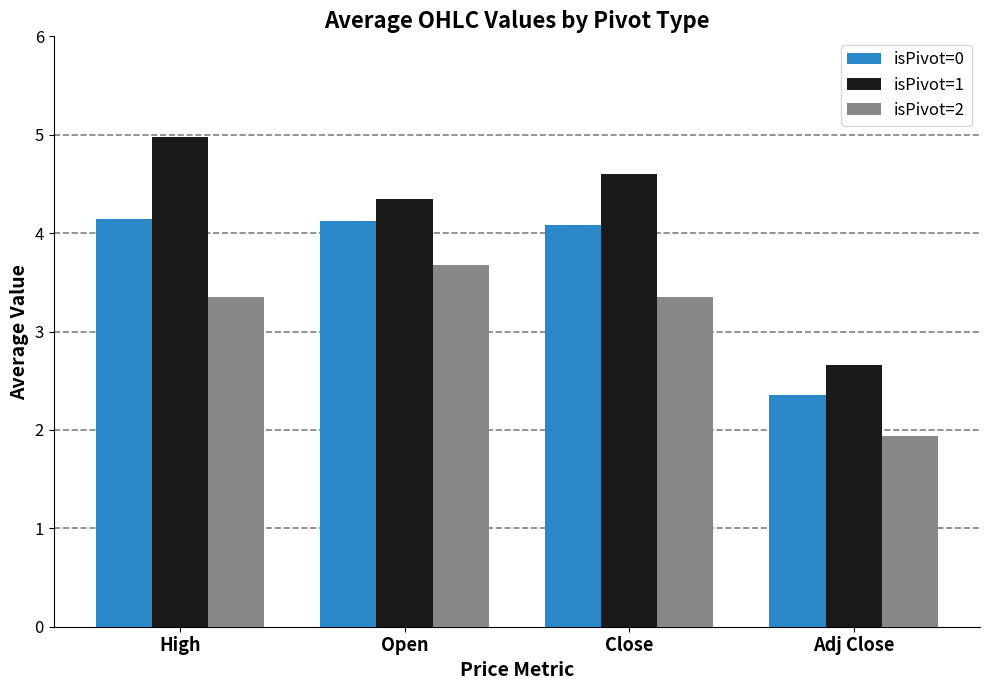

What is the label of the 4th bar from the right?

High